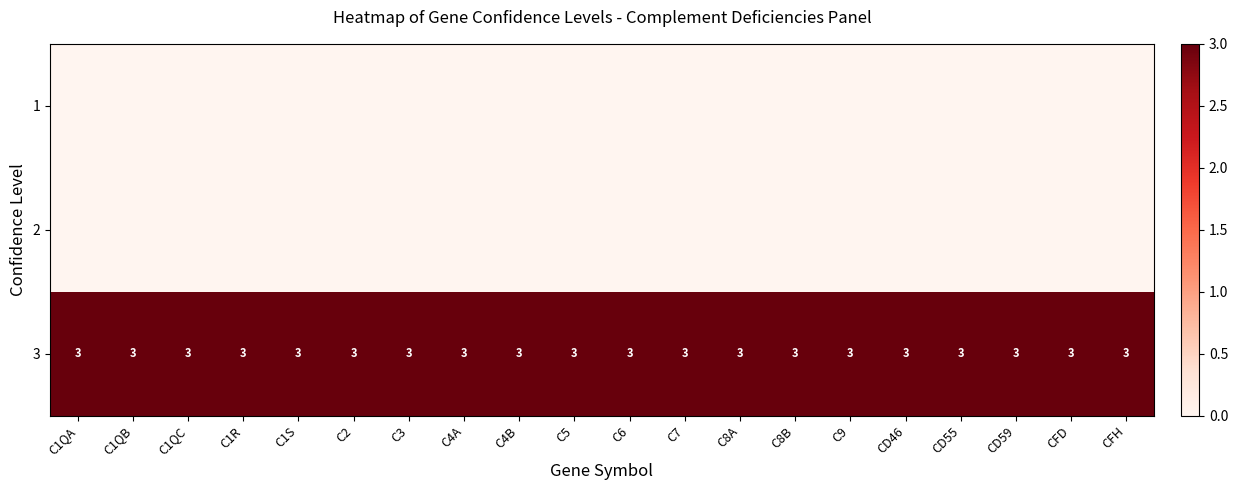

True or false: 3 has a value of 5 at C3.

False